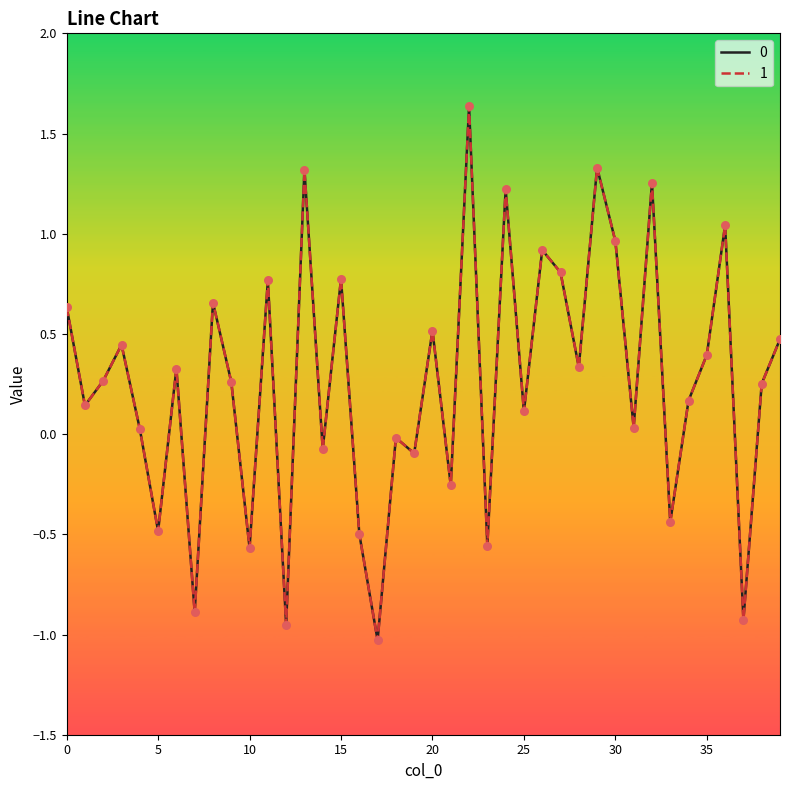

At which category is the sum across all series the highest?

22